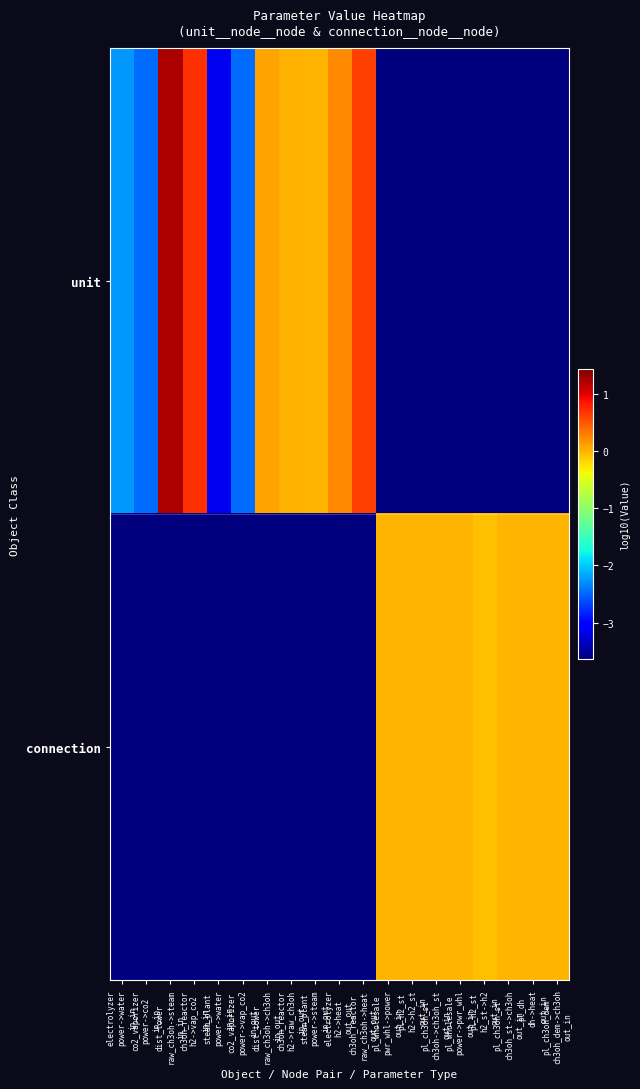

At pl_ch3oh_st ch3oh->ch3oh_st out_in, list the series in order from largest to smallest.

connection, unit